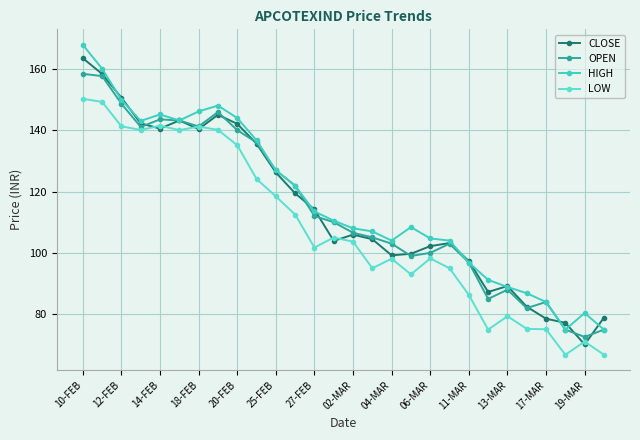

At how many categories does at least one series exceed 72?

28